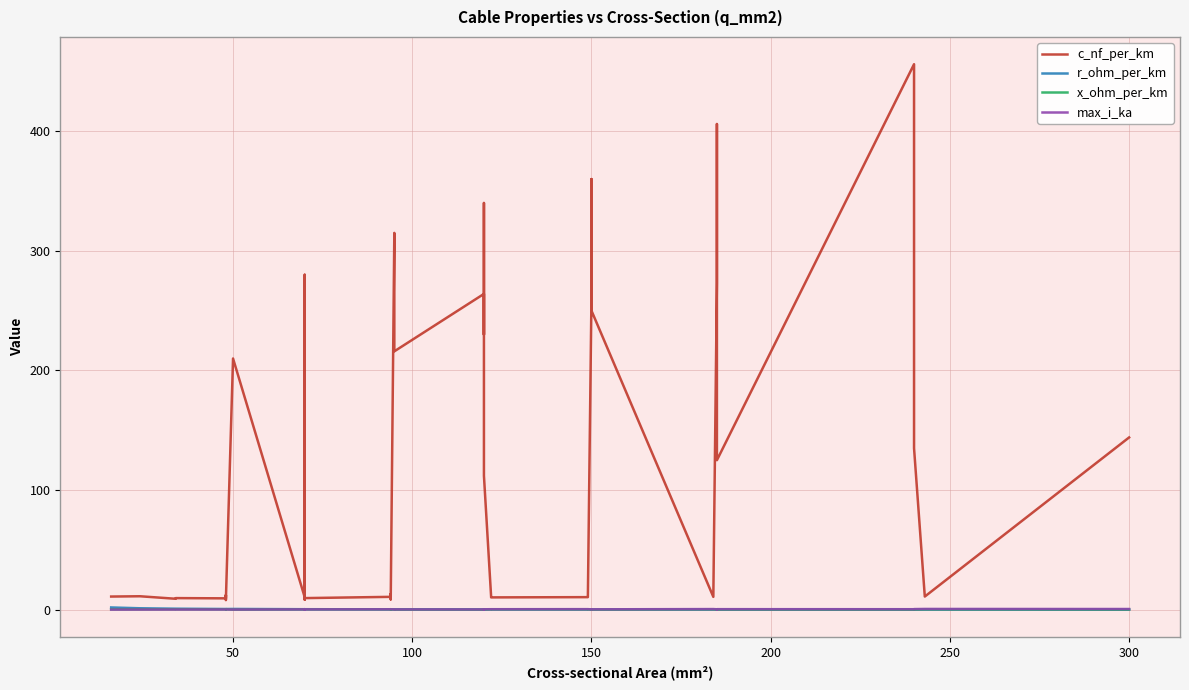

At how many categories does at least one series exceed 168?

15